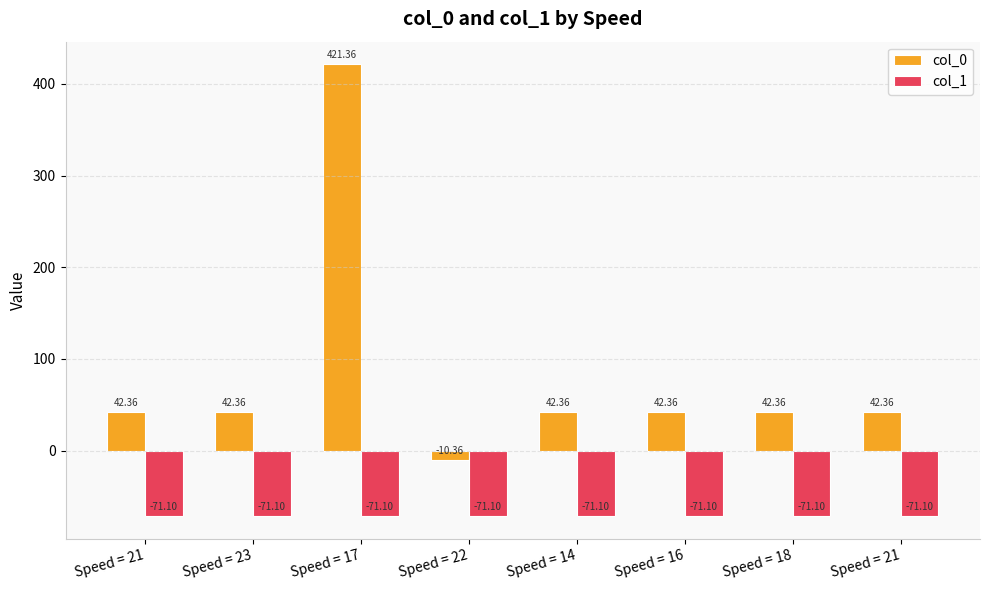

At how many categories does at least one series exceed 122?

1